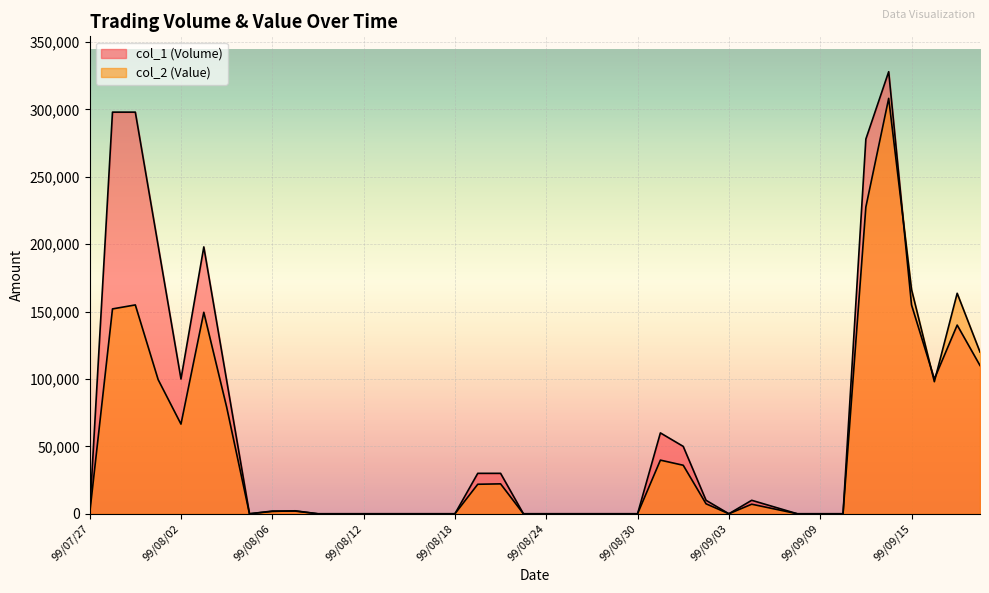

Which series has the largest range (max minus min)?

col_1 (Volume)